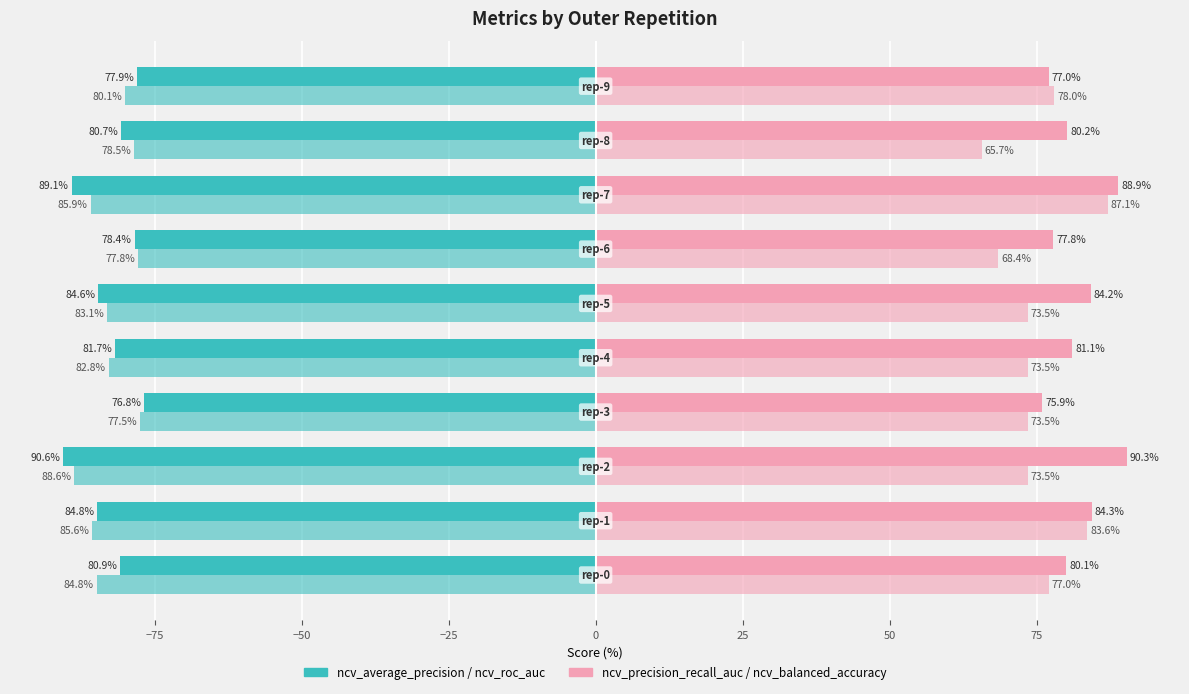

Count the number of data series in this chart.

4